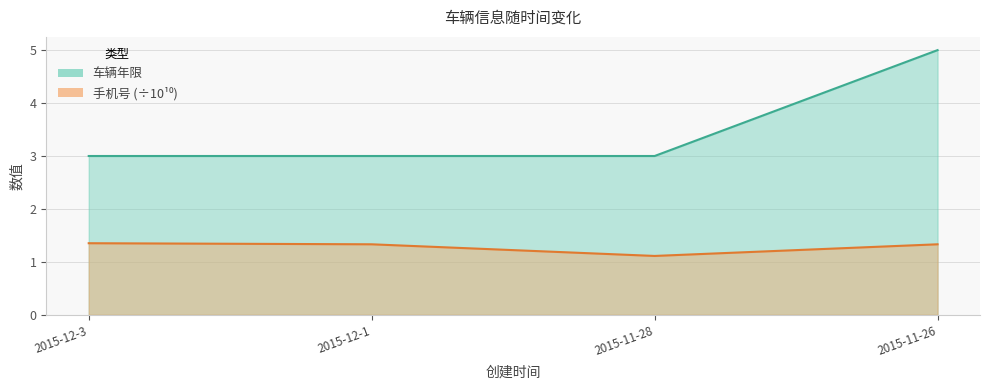

List the series in order of their overall mean, highest first.

车辆年限, 手机号